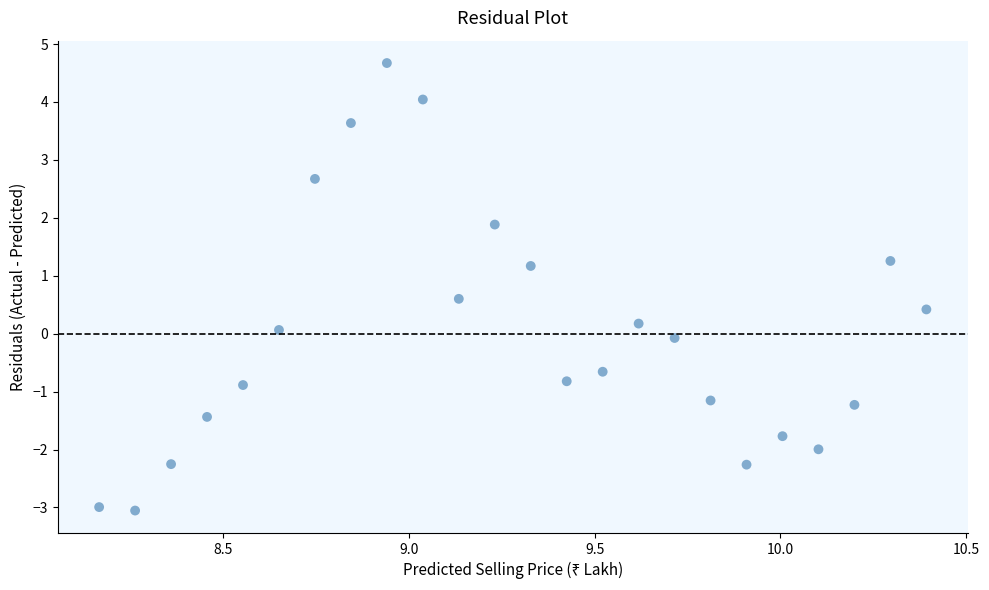

What is the range of Y values (max minus min)?

7.7